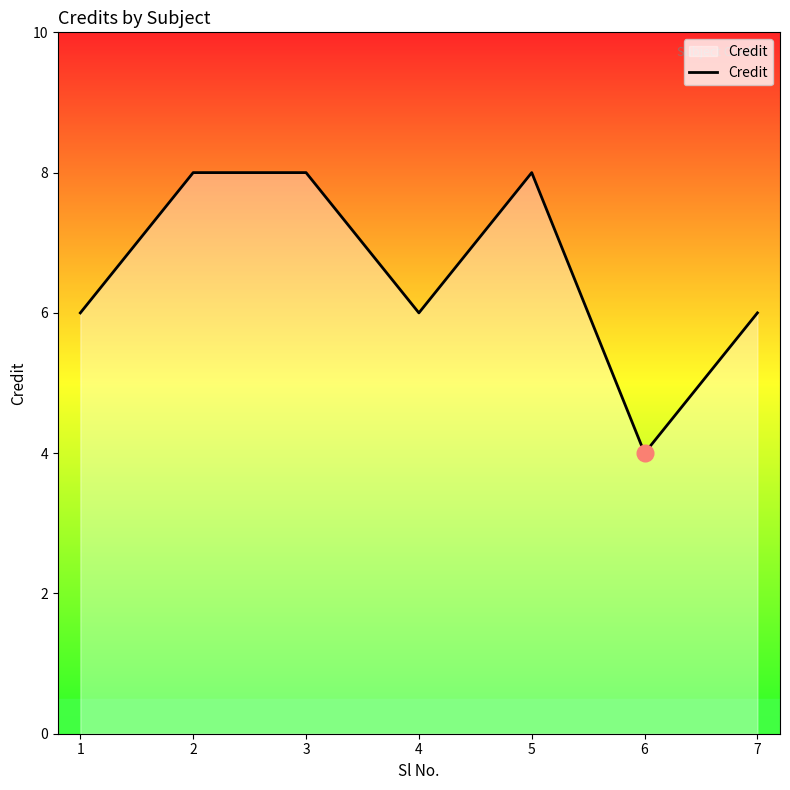

How many lines are shown in the chart?

1